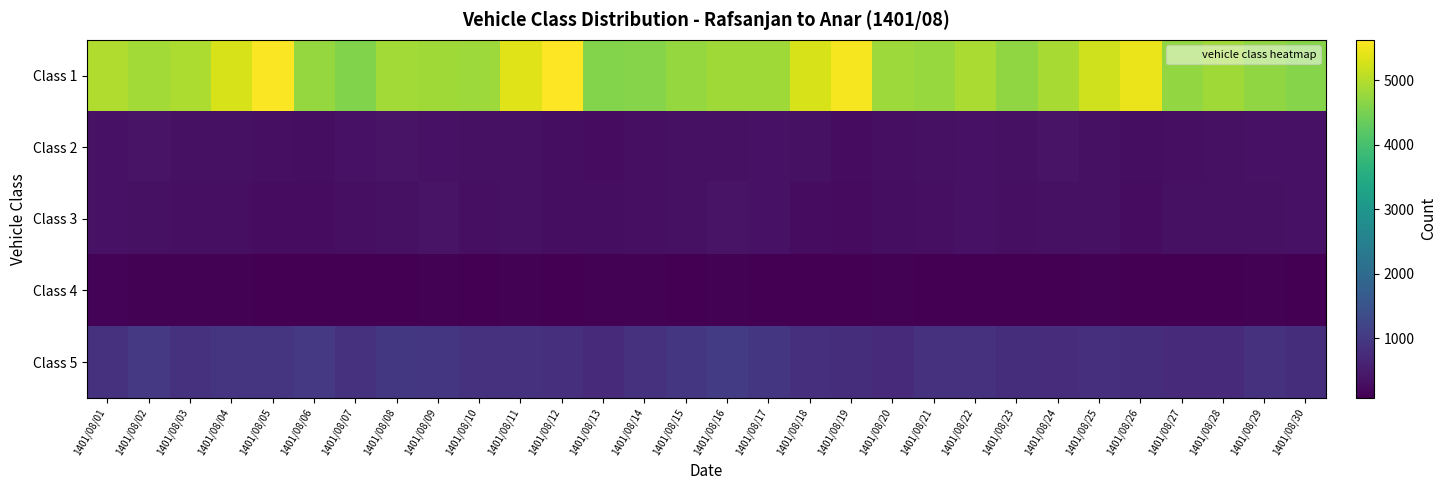

At which category is the sum across all series the highest?

1401/08/05